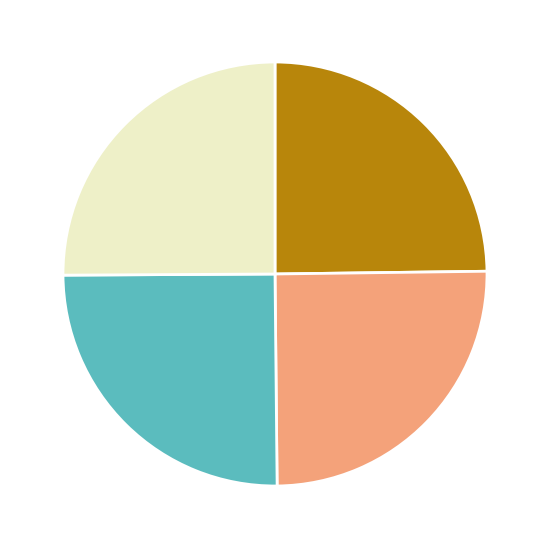

Does any single category account for the majority?

No